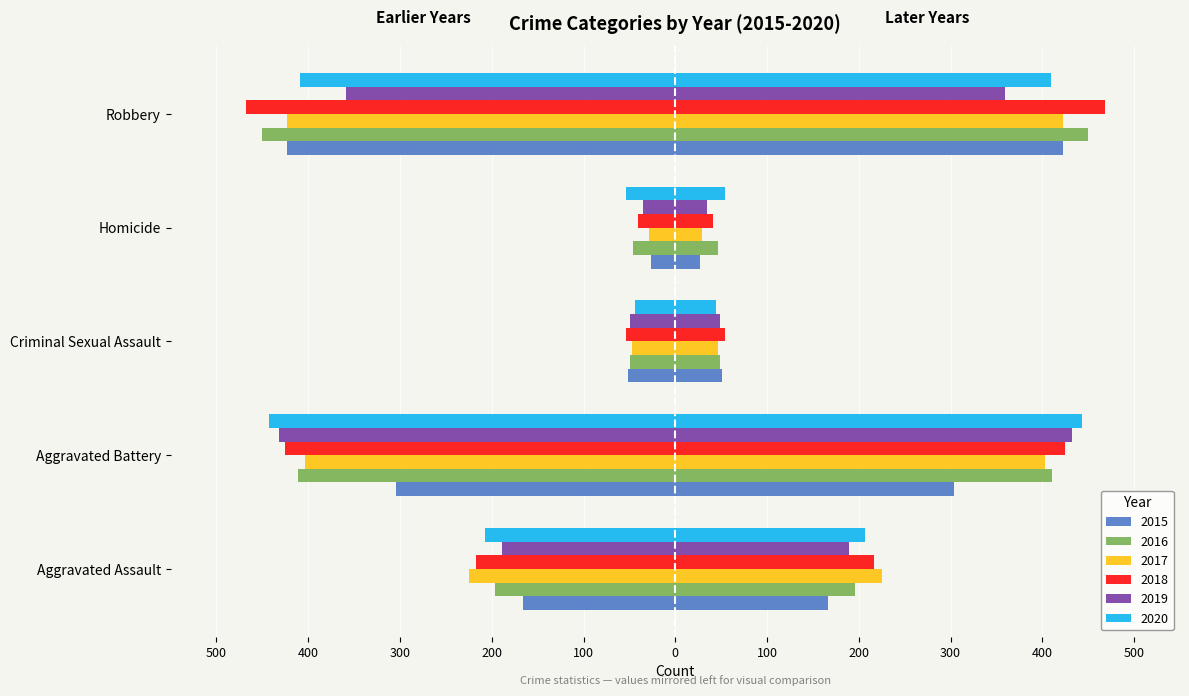

What position from the right is Aggravated Assault?

5